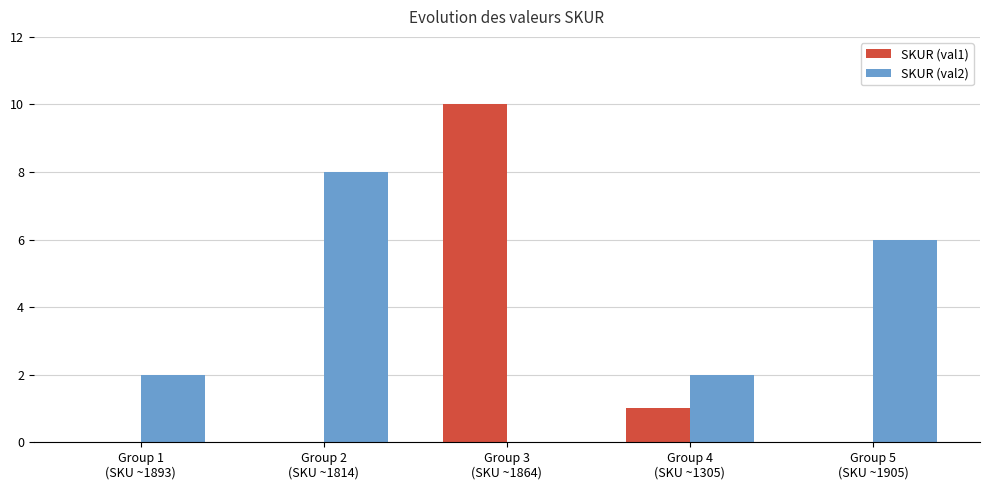

Which series has the largest total across all categories?

SKUR (val2)